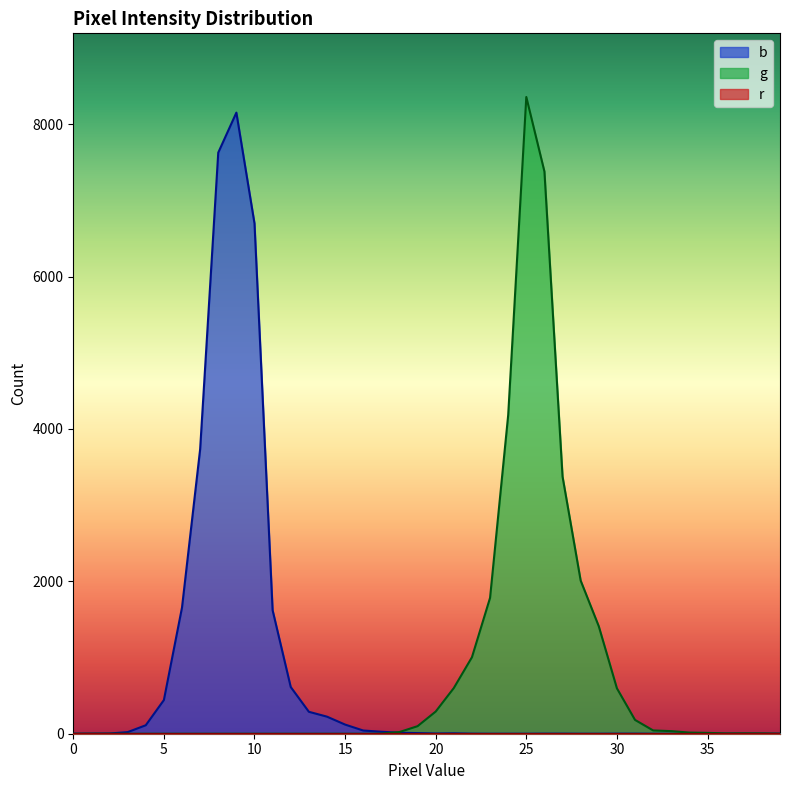

At which label does b reach its peak?

9